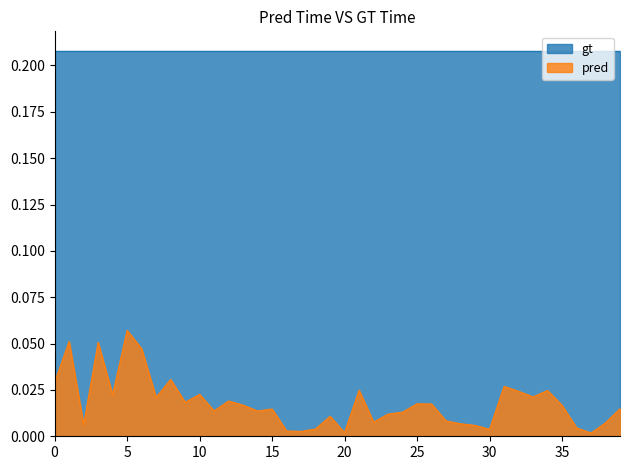

The chart shows a value of 0.0 at 36. True or false?

False